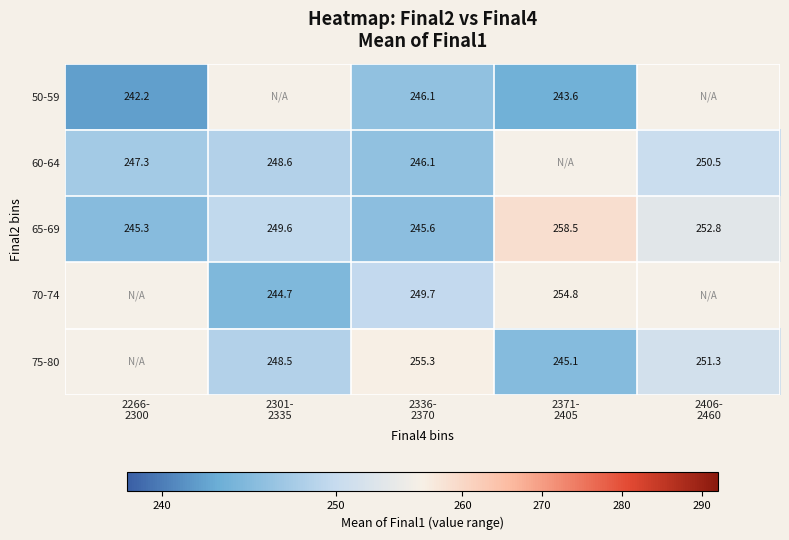

How many data points in 65-69 are less than 249?

2